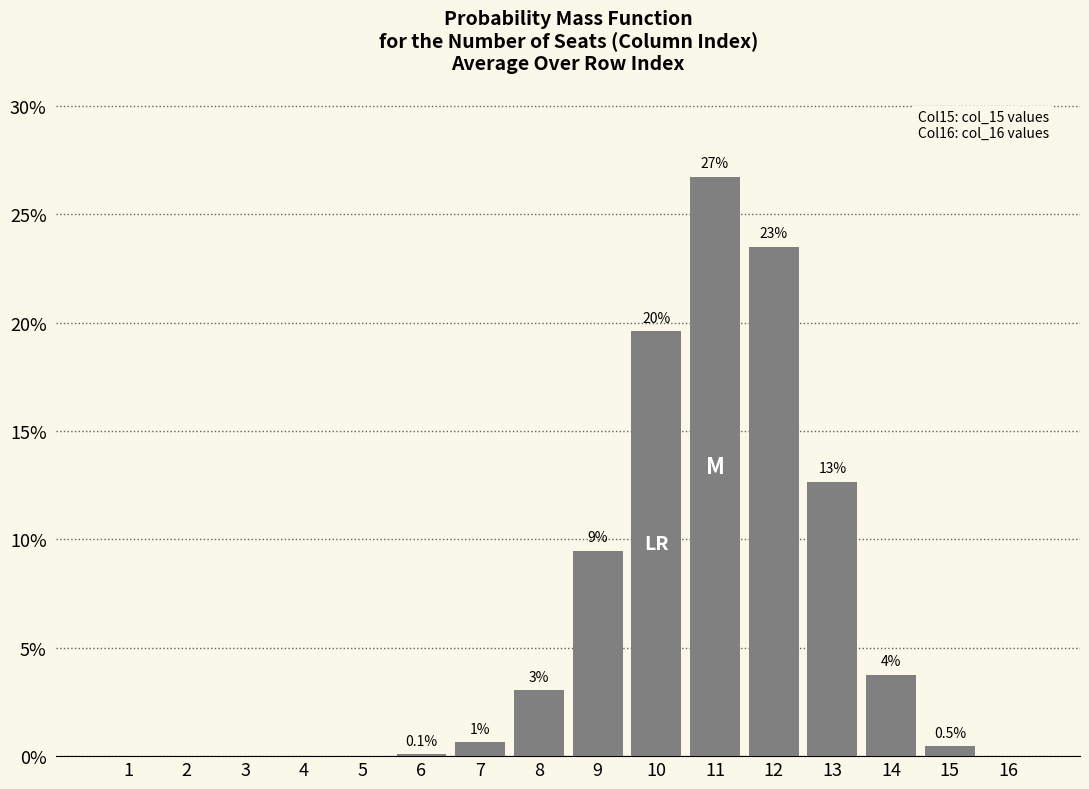

Reading left to right, transcribe all the data shown in this chart.

1=0.0	2=0.0	3=0.0	4=0.0	5=0.0	6=0.1	7=0.6	8=3.0	9=9.5	10=19.6	11=26.7	12=23.5	13=12.7	14=3.8	15=0.5	16=0.0